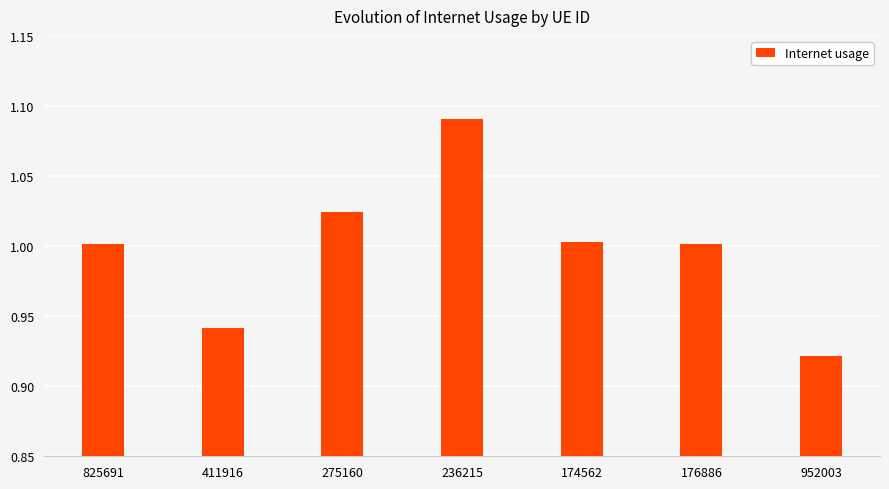

What is the sum of all values?

7.0